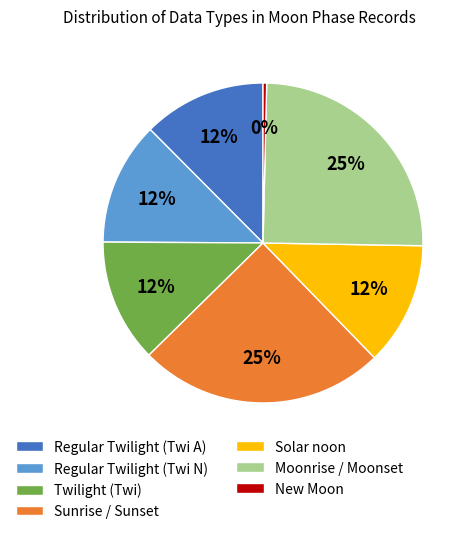

Count the number of slices in the pie.

7